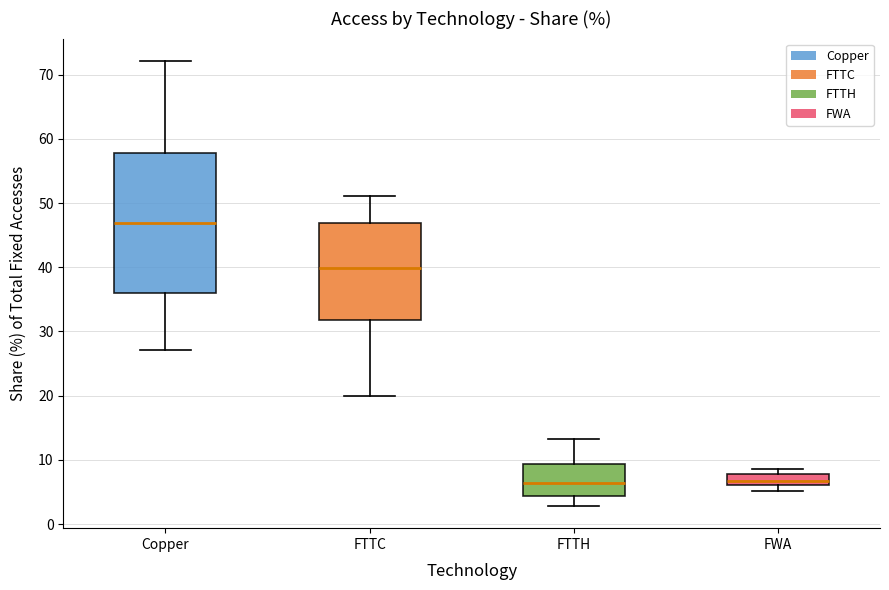

Where is the upper edge of the box for Copper on the y-axis? The values are not printed on the chart, so give them approximately, as read against the axis.

58